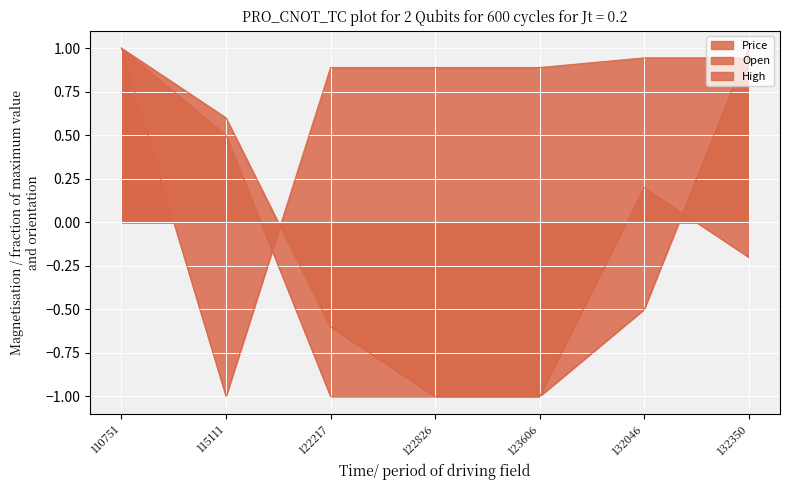

Where does the Open series first go above 0?

110751